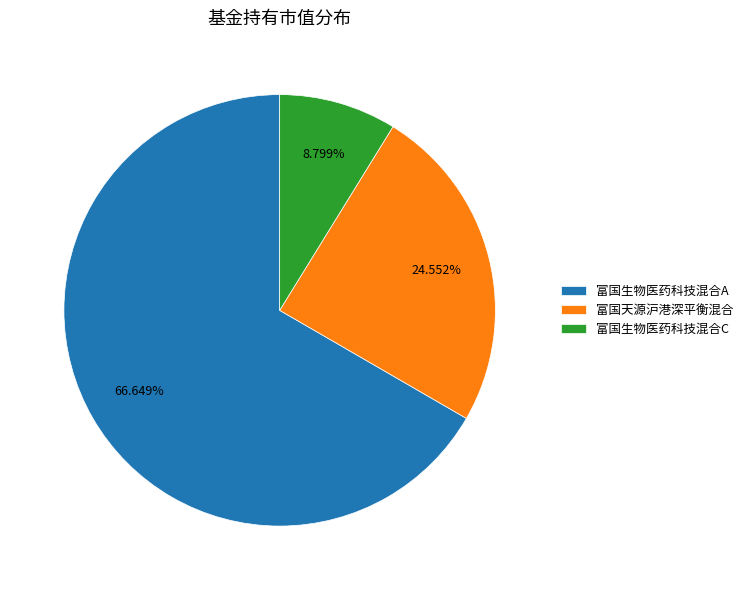

Count the number of slices in the pie.

3